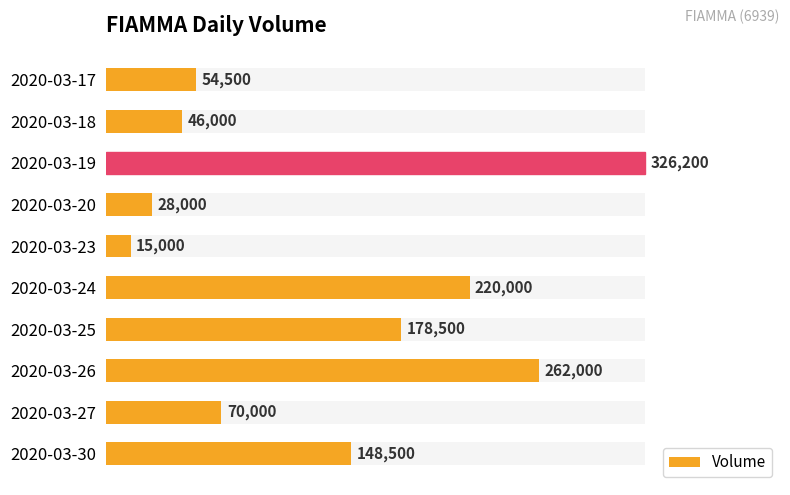

Are the bars grouped side by side (vs. stacked)?

No